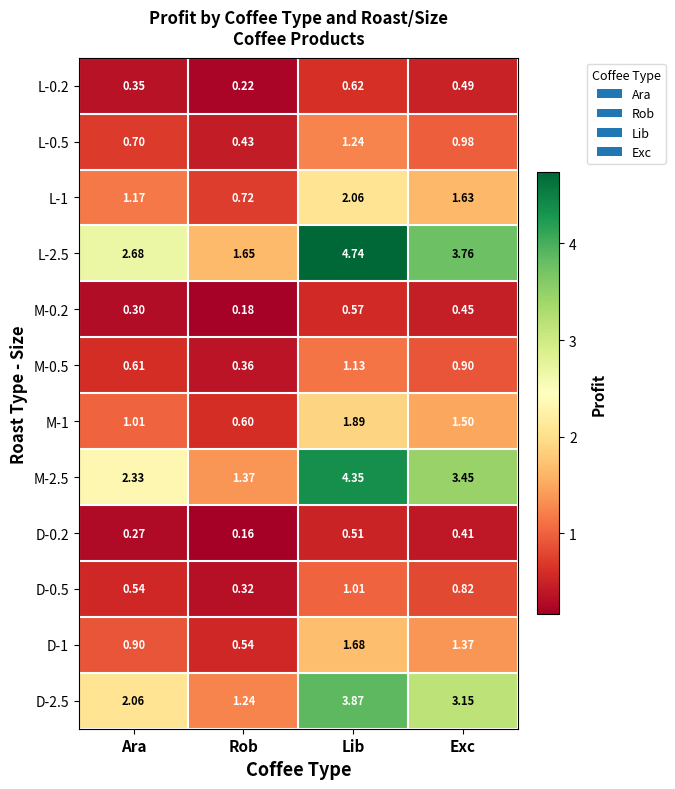

At which label is M-0.5 closest to 0?

Rob